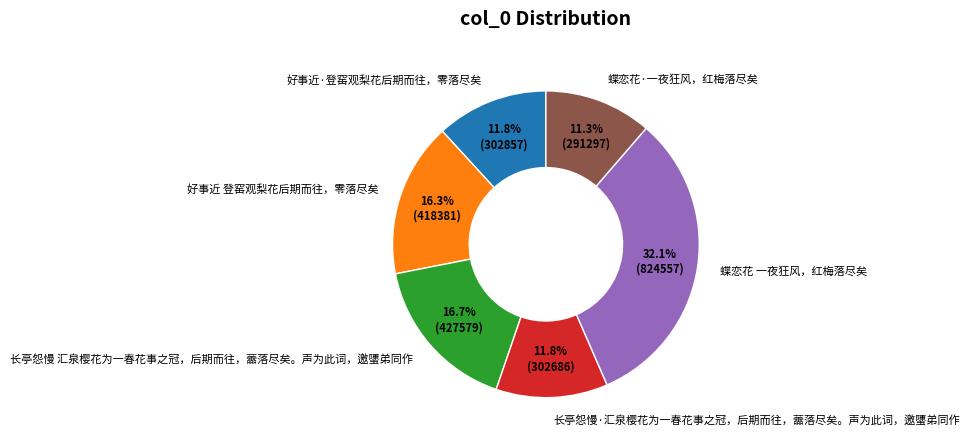

How many segments does this pie chart have?

6